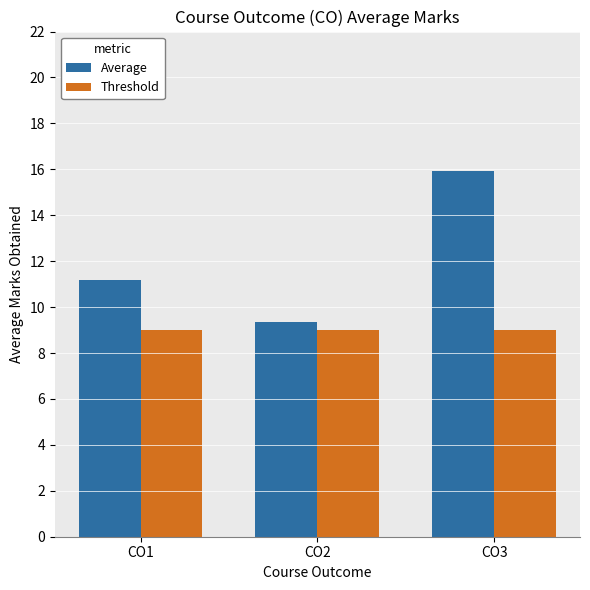

At which category is the sum across all series the highest?

CO3